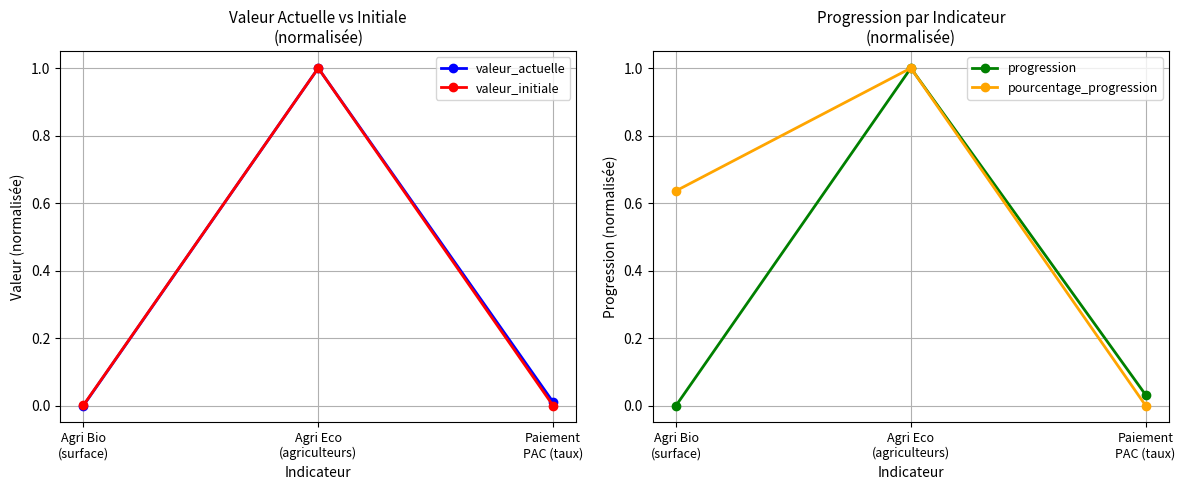

Is the value of valeur_actuelle at Agri Eco
(agriculteurs) greater than the value of progression at Paiement
PAC (taux)?

Yes